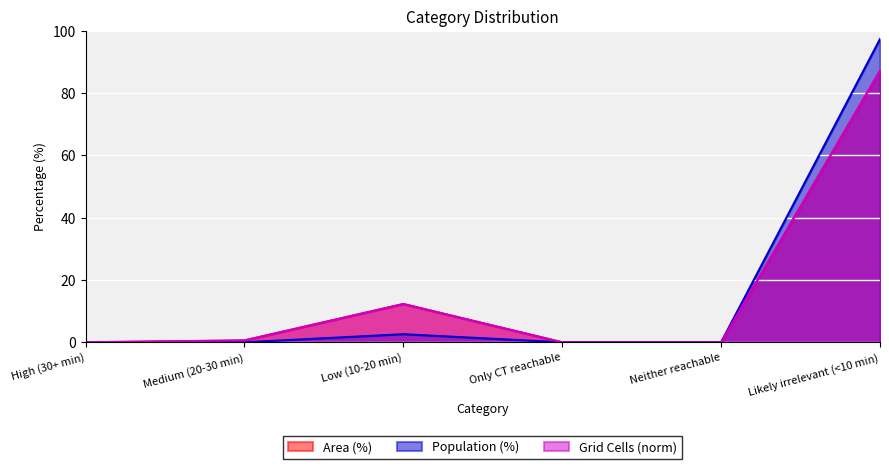

What is the value of the Area (%) point at the 2nd from the left?

0.6